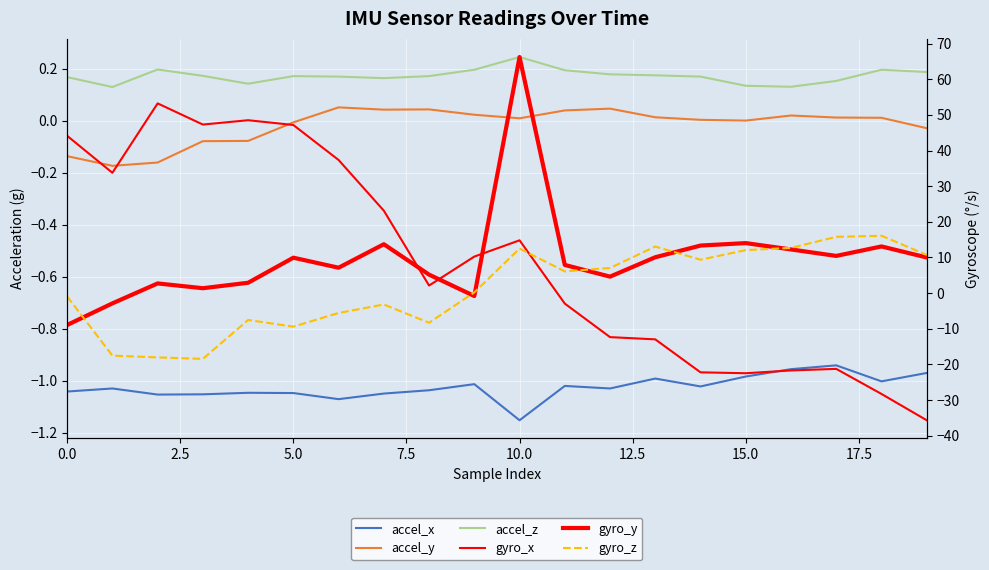

The gyro_x series shows -47.8 at 18. True or false?

False